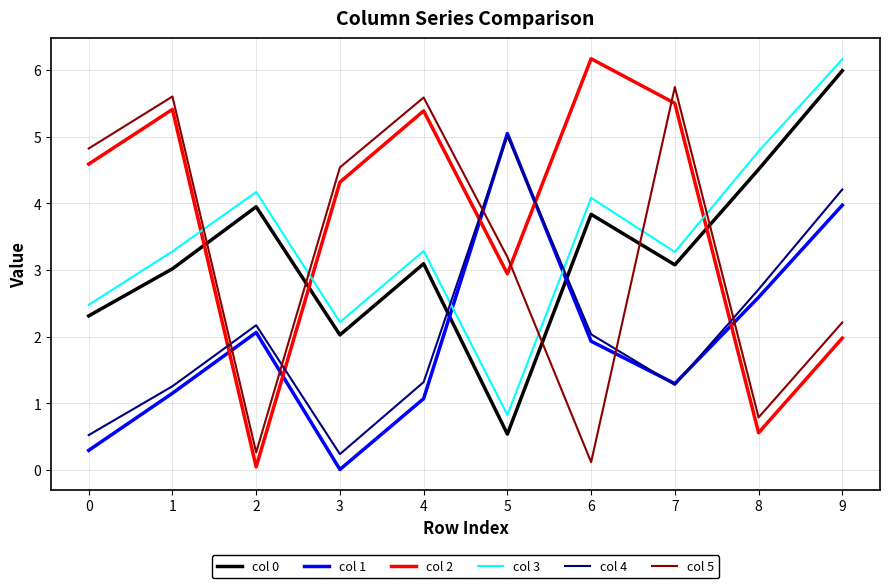

True or false: col 5 and col 0 cross at least once.

True